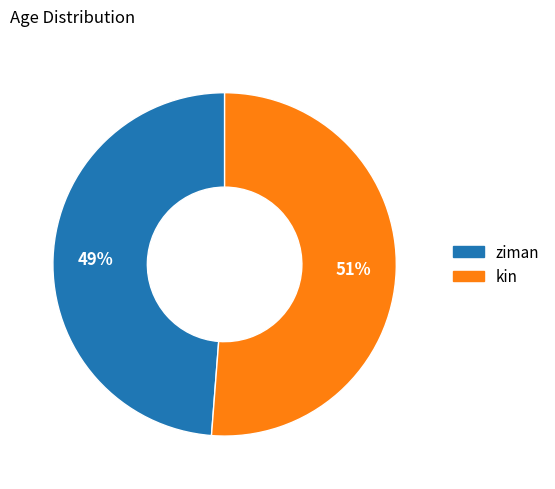

Rank the categories by value from lowest to highest.

ziman, kin